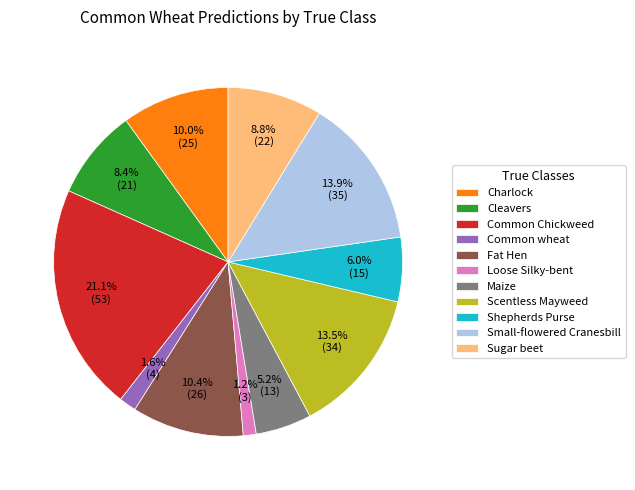

Do Charlock and Shepherds Purse together represent more than half of the pie?

No